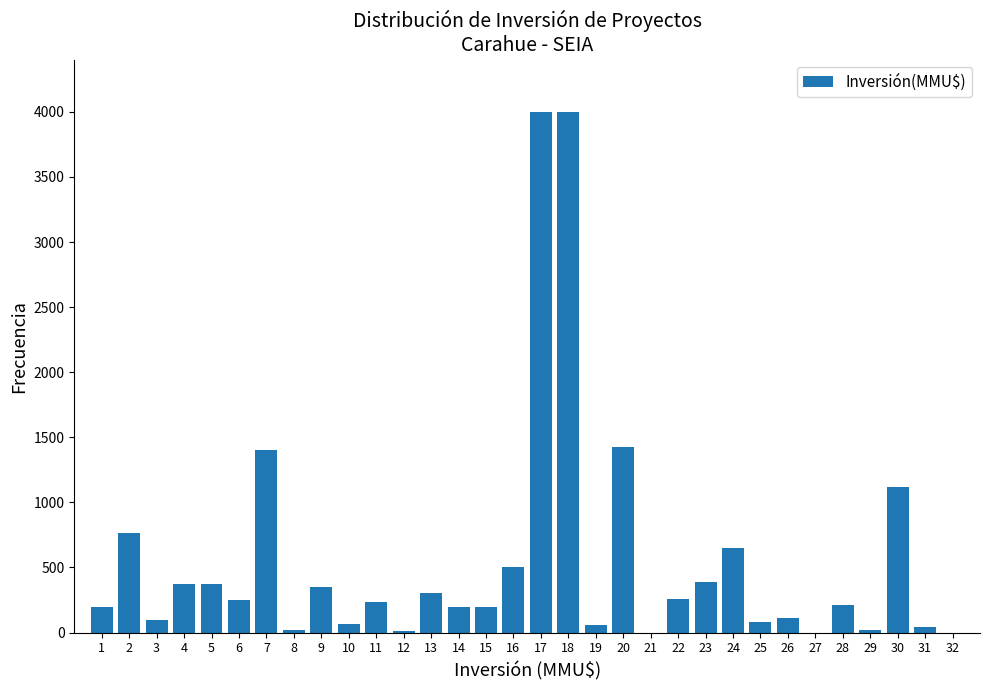

What is the greatest value displayed?

4000